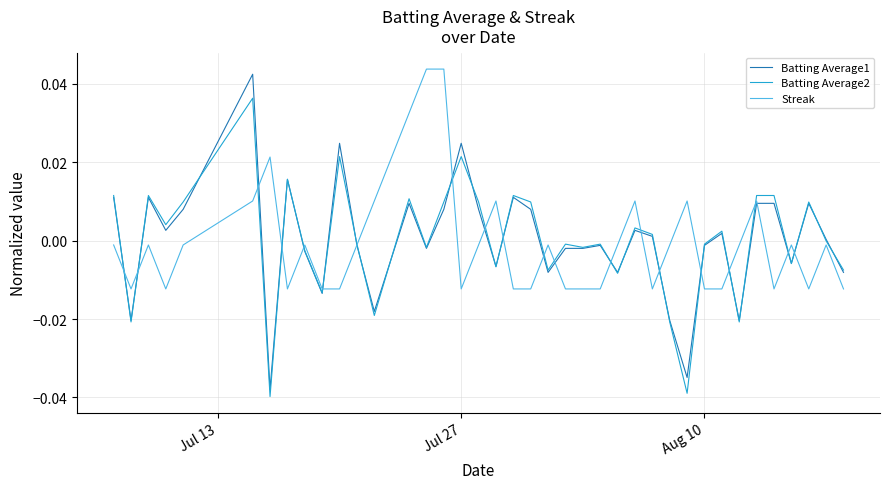

Which series has the largest range (max minus min)?

Batting Average1